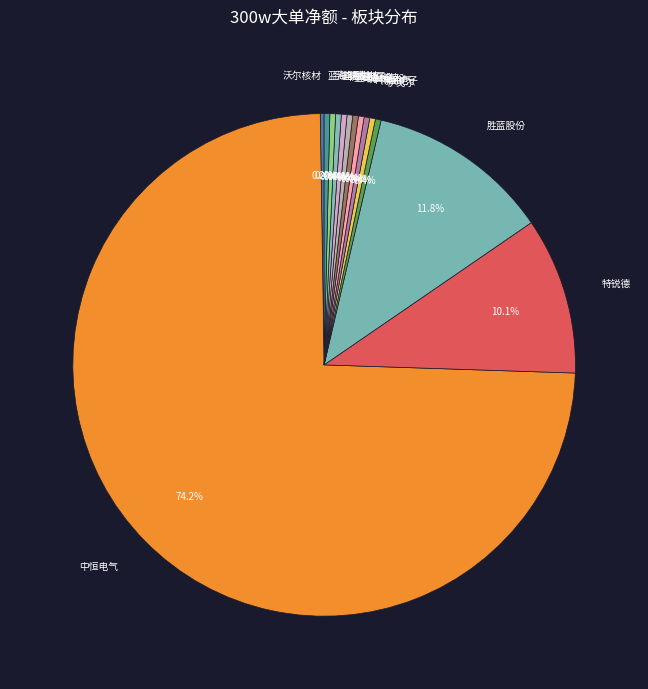

Which category has the biggest portion of the pie?

中恒电气